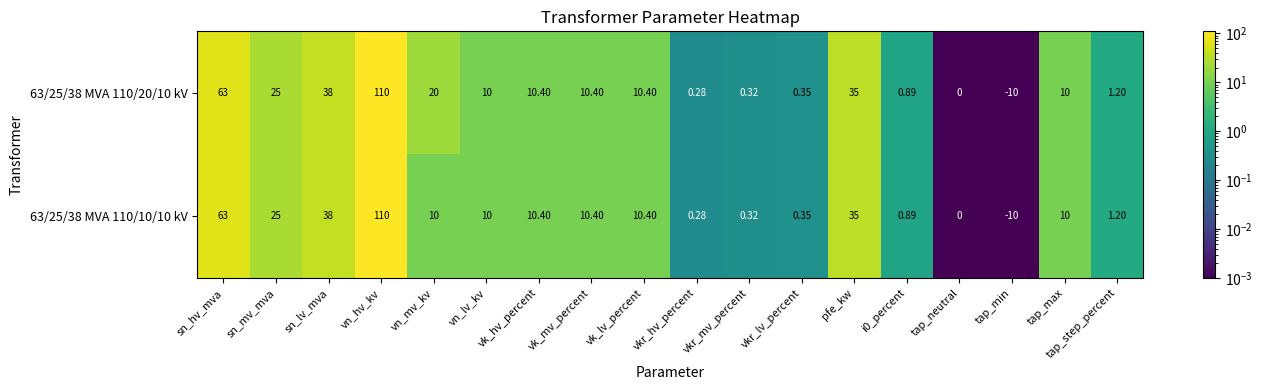

Which category has the lowest value in the 63/25/38 MVA 110/10/10 kV series?

tap_min